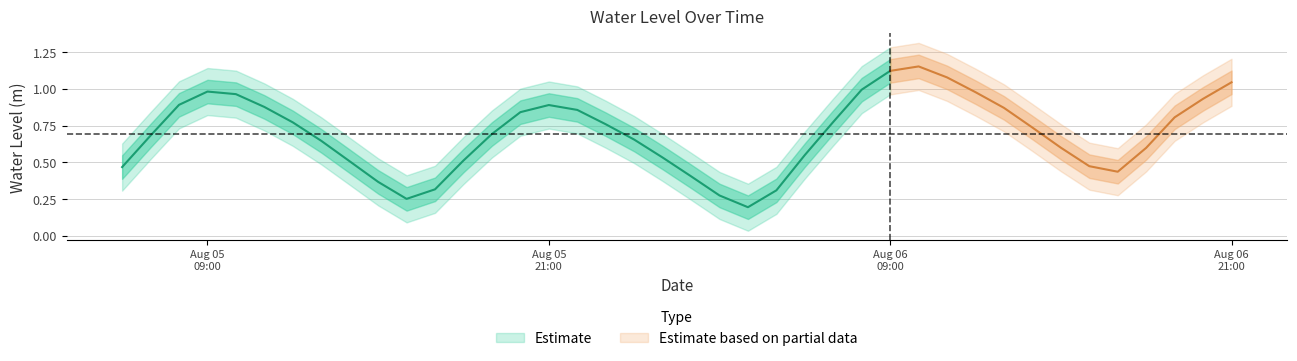

What is the value of the 12th point from the left?

0.3